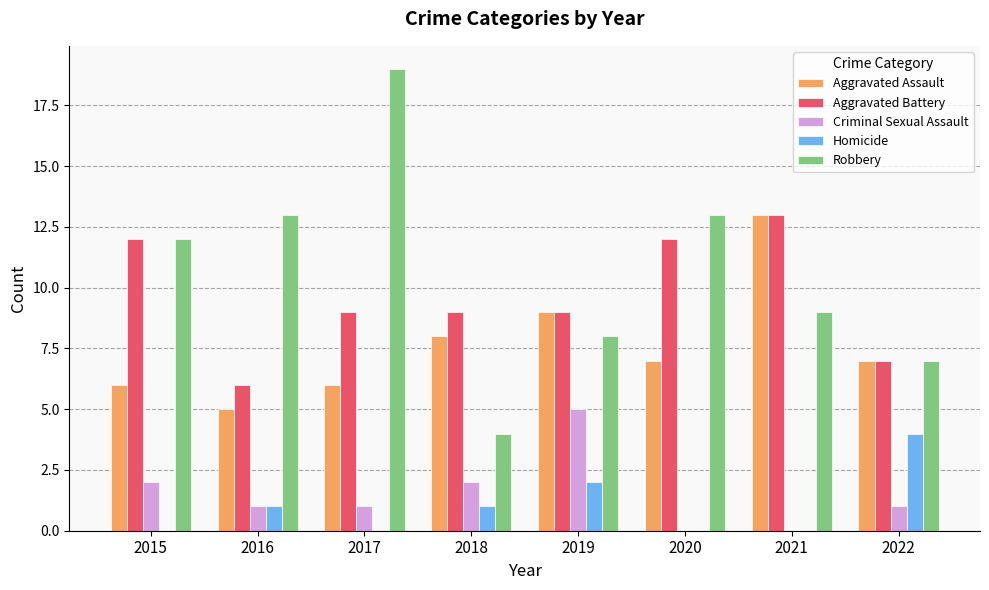

What is the total value across all series at 2021?

35